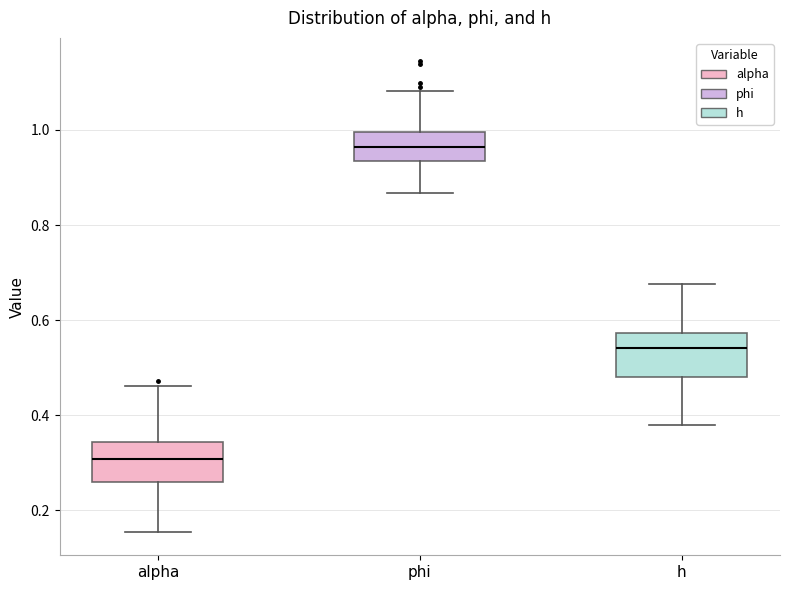

Where does the median line of the box for alpha sit on the y-axis? The values are not printed on the chart, so give them approximately, as read against the axis.

0.30